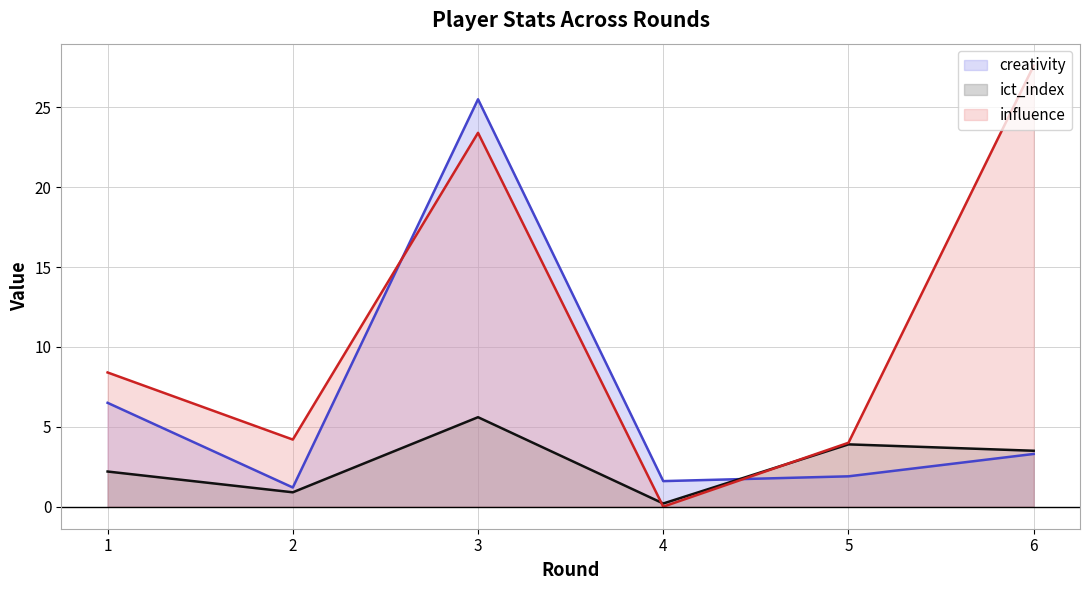

What is the lowest value of the creativity_line series?

1.2